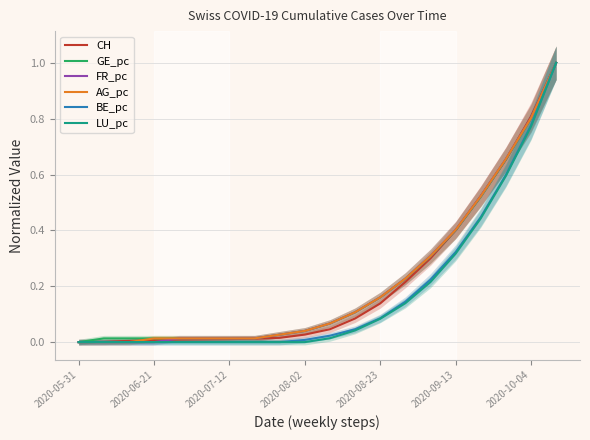

The value of AG_pc at 19 is 1.0. True or false?

True